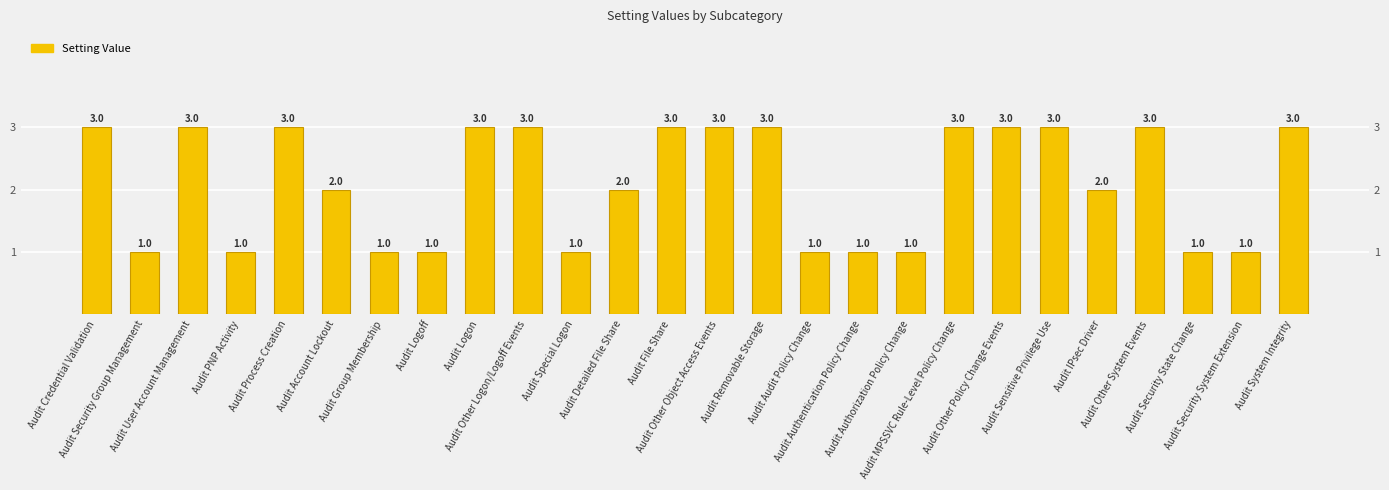

Where is the data nearest to the value 2?

Audit Account Lockout